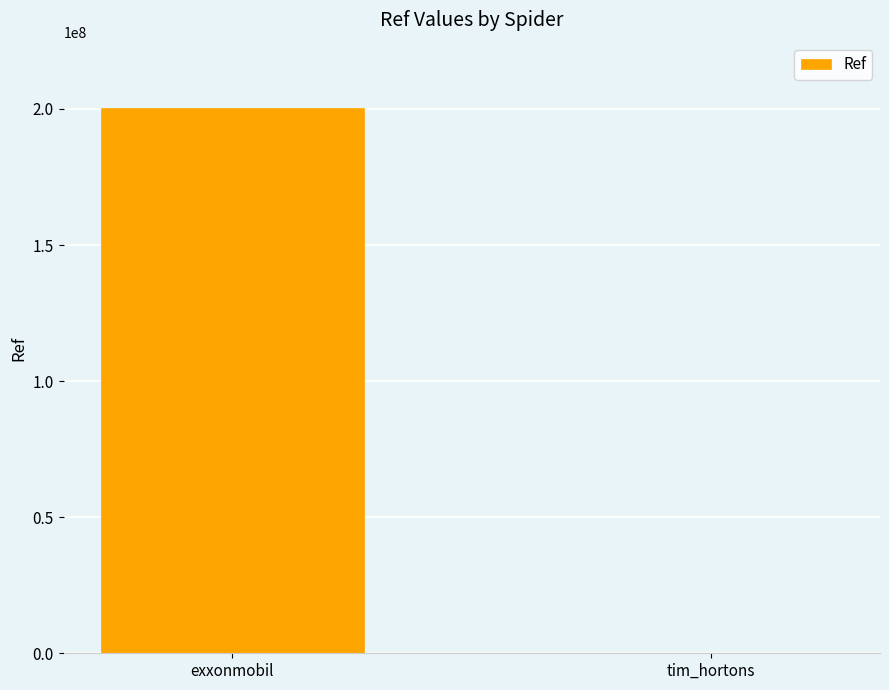

Is it true that the value at exxonmobil is 200302497?

True